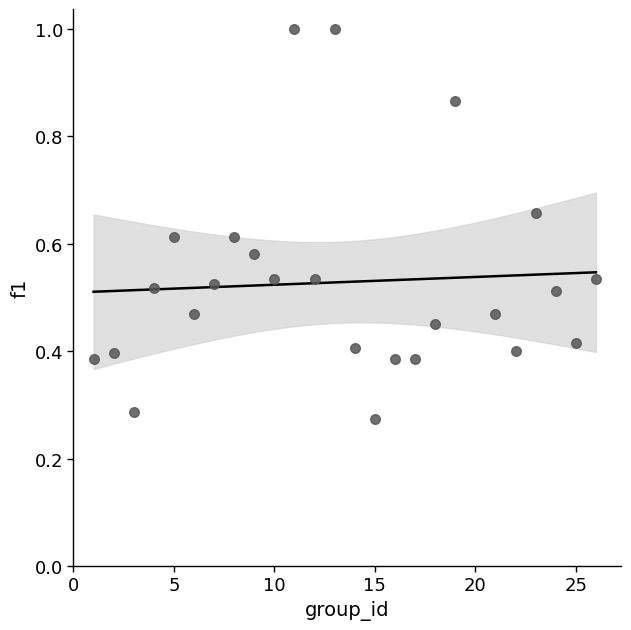

What is the range of X values (max minus min)?

25.0